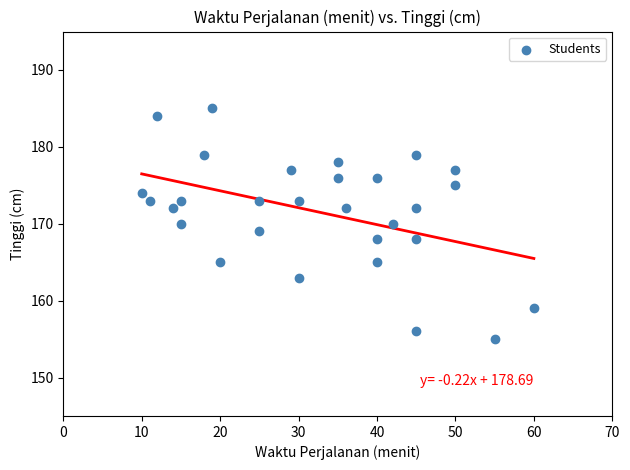

What is the range of X values (max minus min)?

50